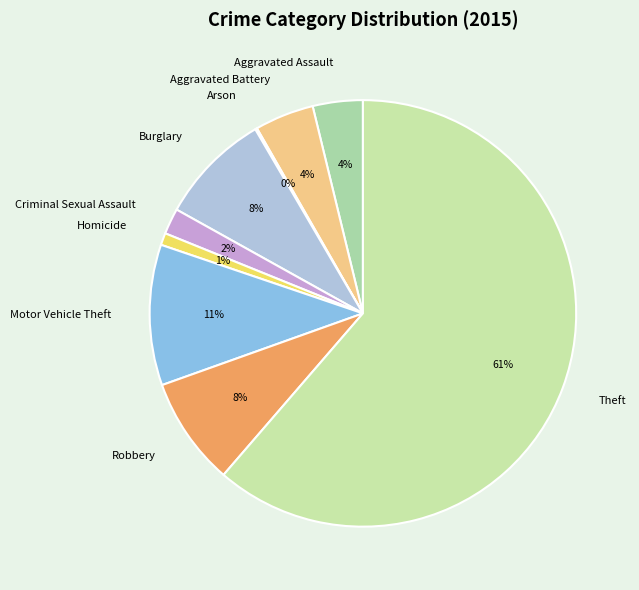

What is the largest slice in the pie chart?

Theft